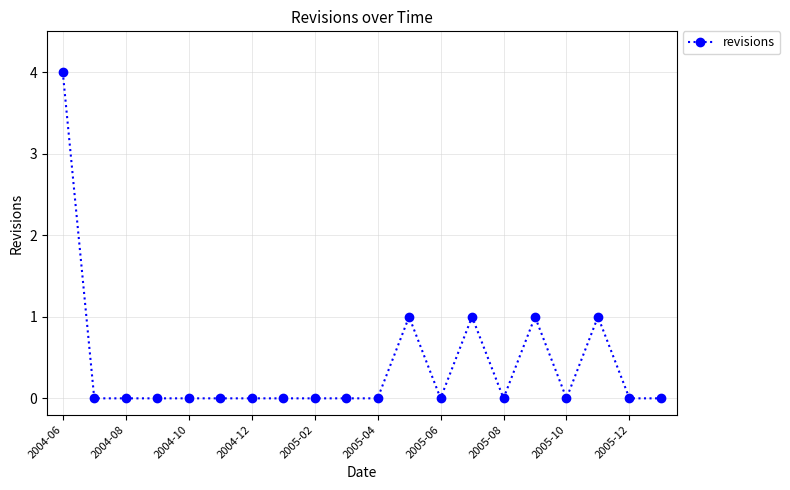

How many data points does each series have?

20